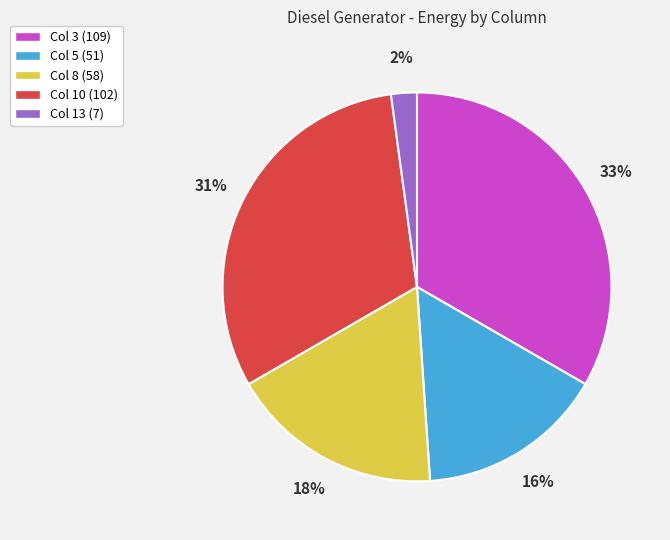

Between Col 10 (102) and Col 5 (51), which is larger?

Col 10 (102)